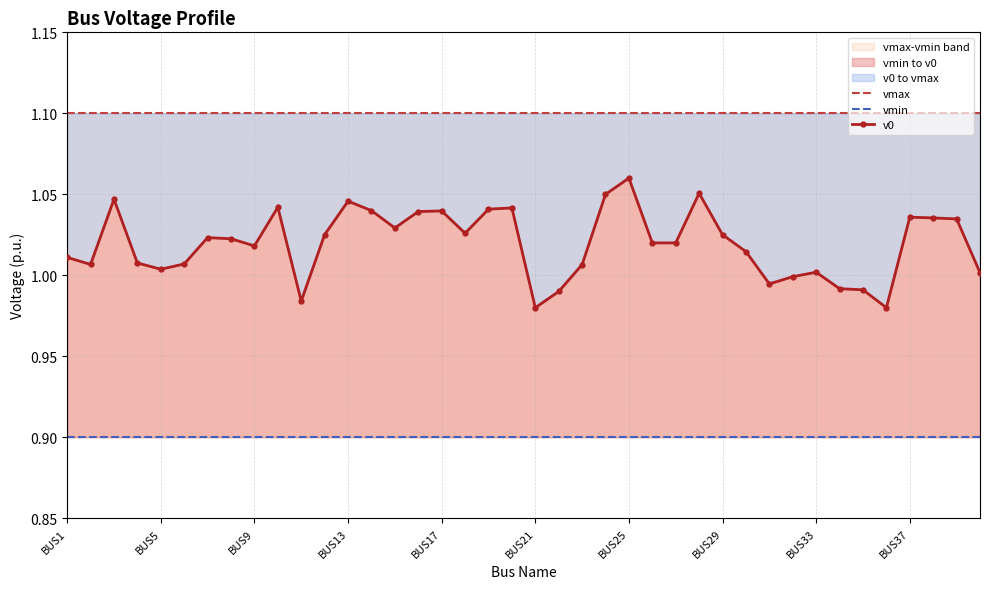

What is the highest value of the vmin series?

0.9